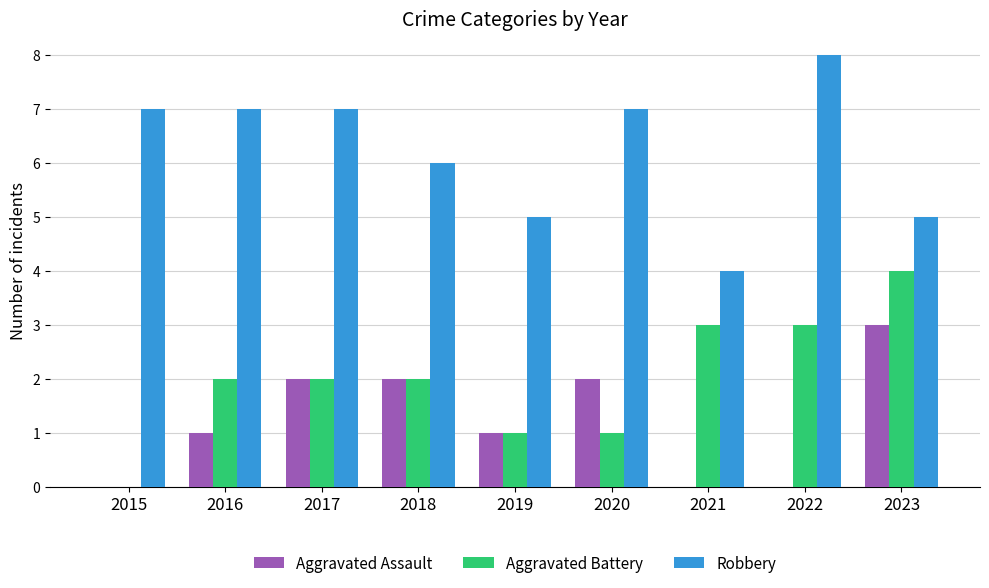

Reading right to left, list all the values displayed in this chart.

Aggravated Assault: 2023=3	2022=0	2021=0	2020=2	2019=1	2018=2	2017=2	2016=1	2015=0
Aggravated Battery: 2023=4	2022=3	2021=3	2020=1	2019=1	2018=2	2017=2	2016=2	2015=0
Robbery: 2023=5	2022=8	2021=4	2020=7	2019=5	2018=6	2017=7	2016=7	2015=7